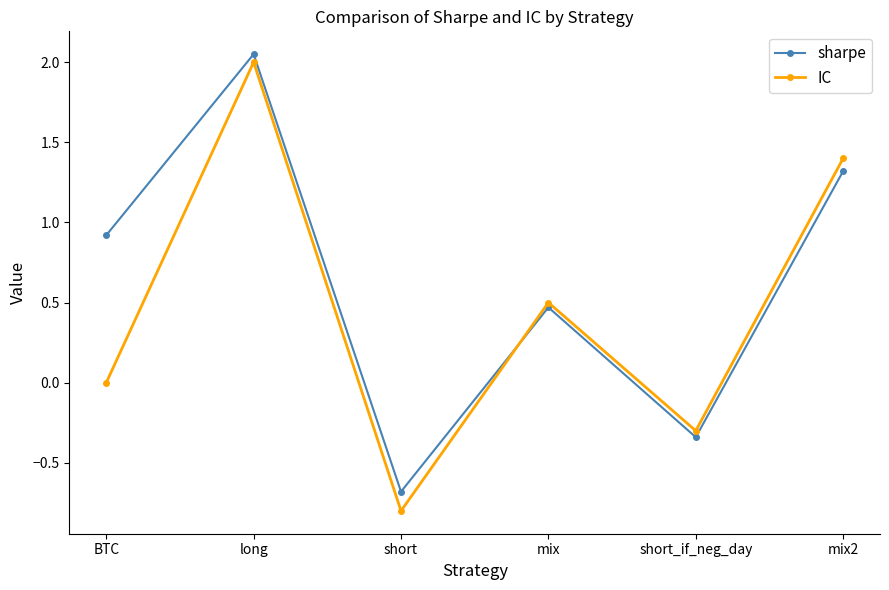

What is the sum of the sharpe values at short and BTC?

0.2